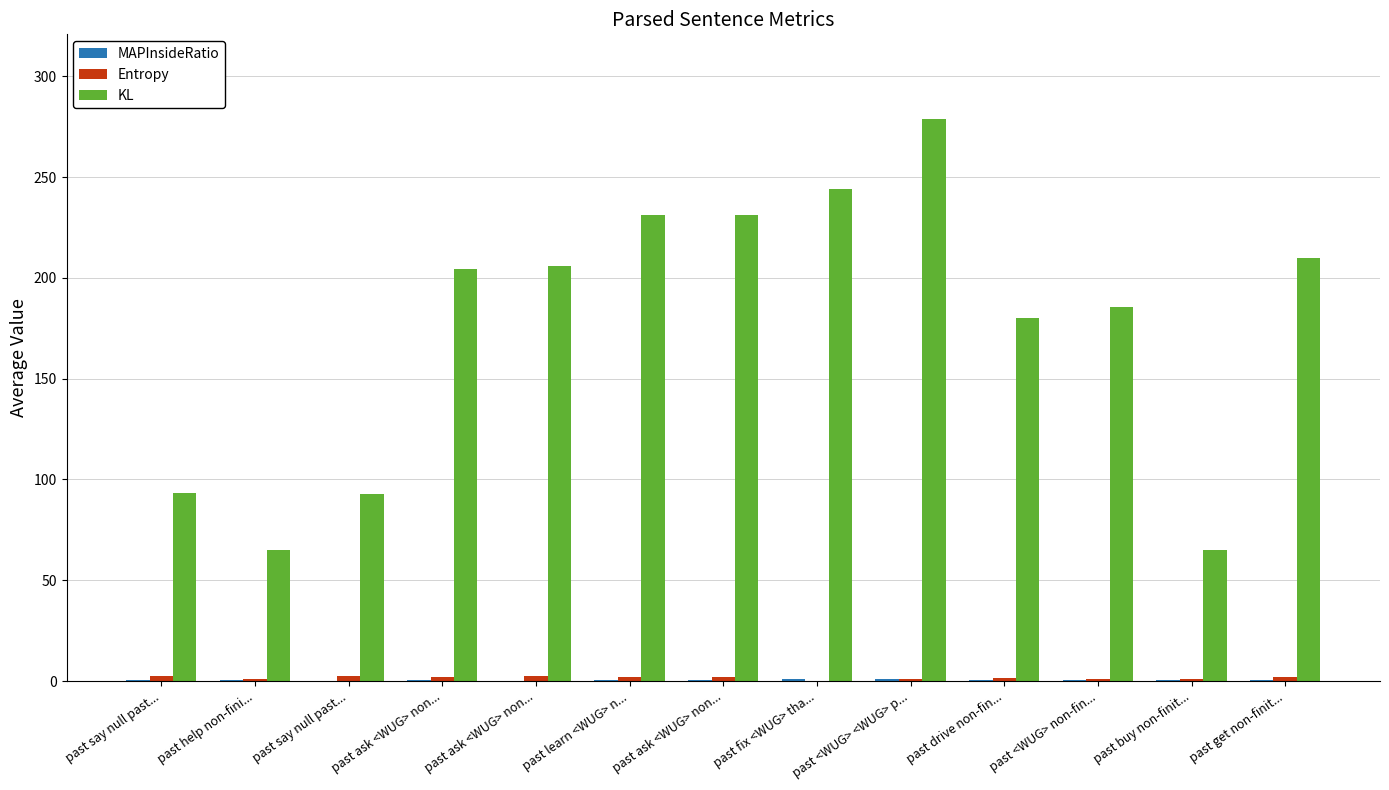

Which has a higher value, past learn <WUG> n... or past ask <WUG> non...?

past learn <WUG> n...